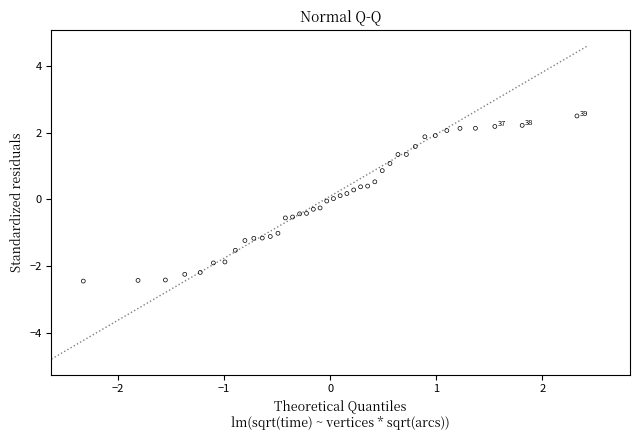

What is the range of Y values (max minus min)?

5.0